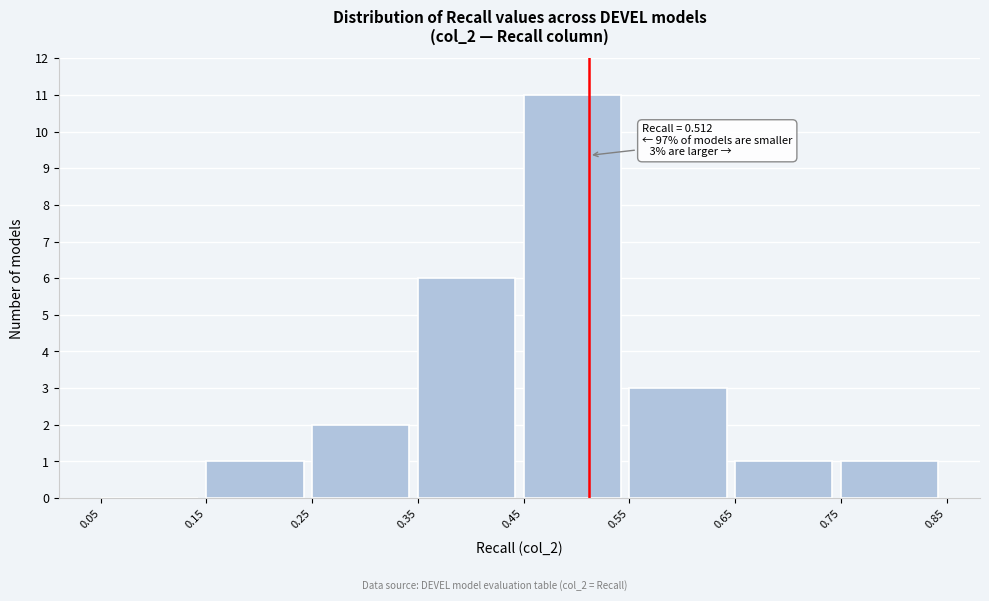

Which range on the x-axis has the tallest bar?

0.45 to 0.55